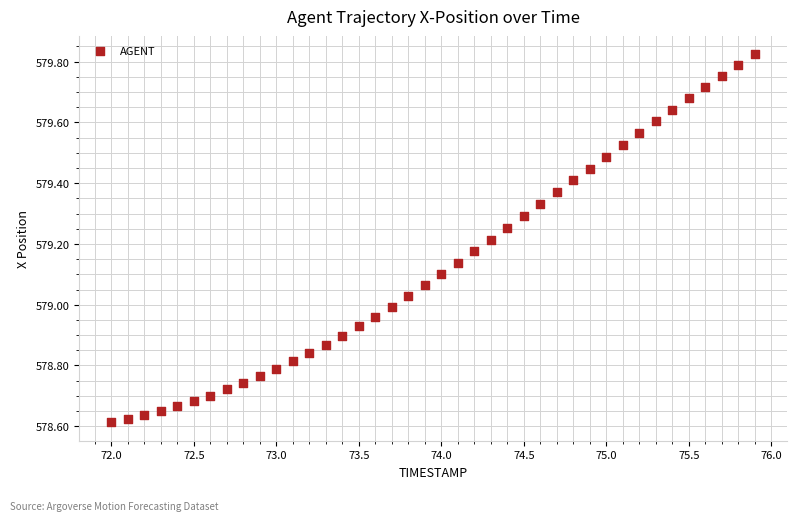

What is the range of Y values (max minus min)?

1.2